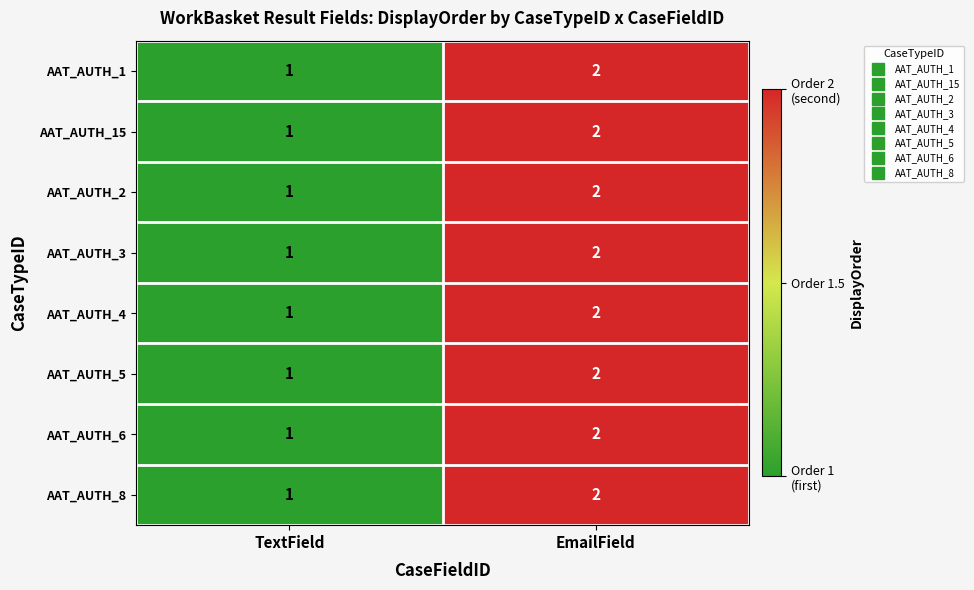

What is the total value across all series at EmailField?

16